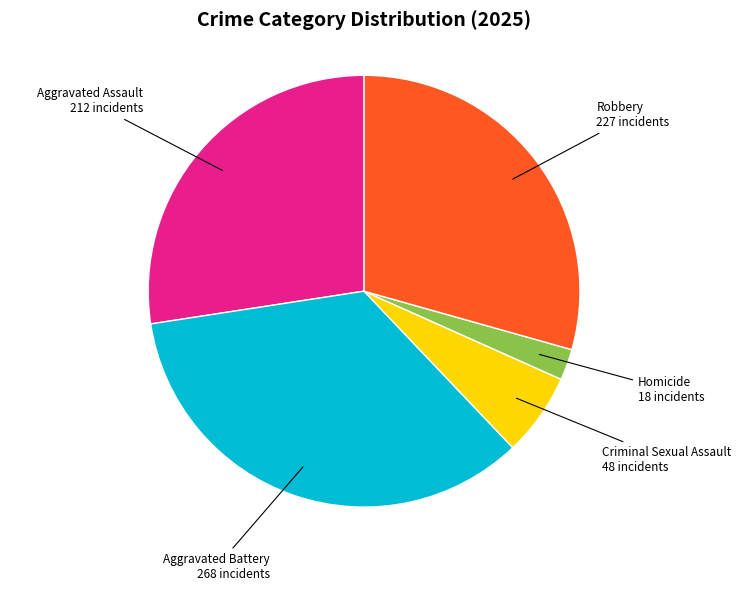

Is there a majority slice in this chart?

No